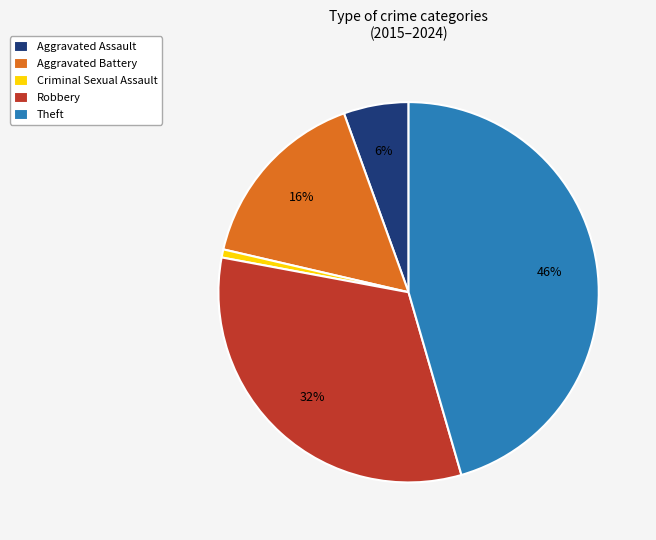

True or false: Theft accounts for 54% of the total.

False